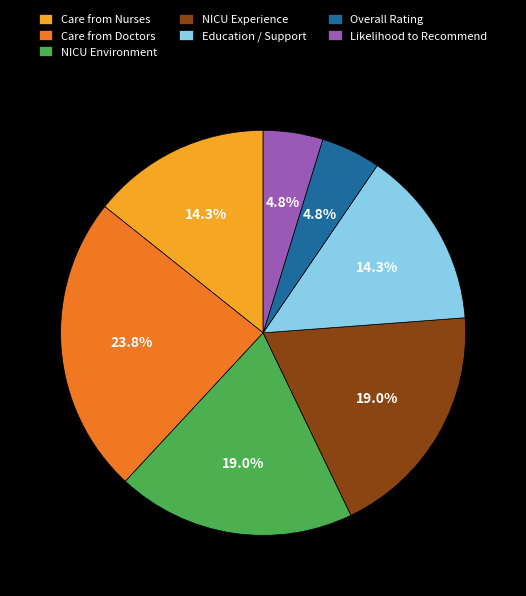

Is there a majority slice in this chart?

No